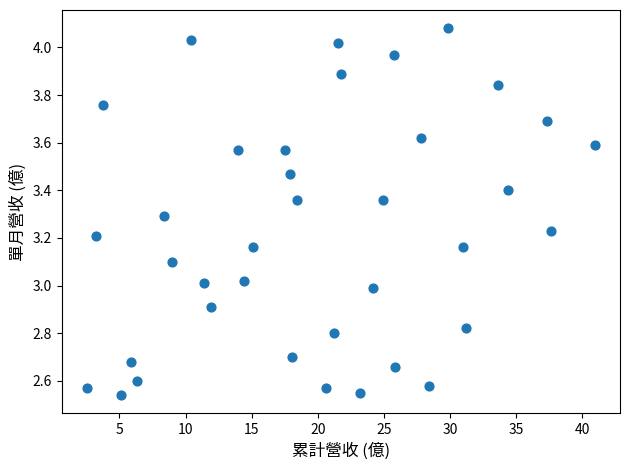

What is the range of X values (max minus min)?

38.4